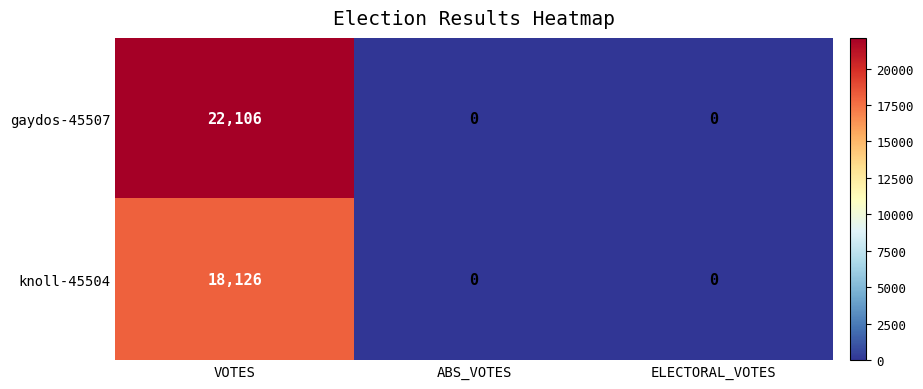

How many data points in gaydos-45507 are above 0?

1